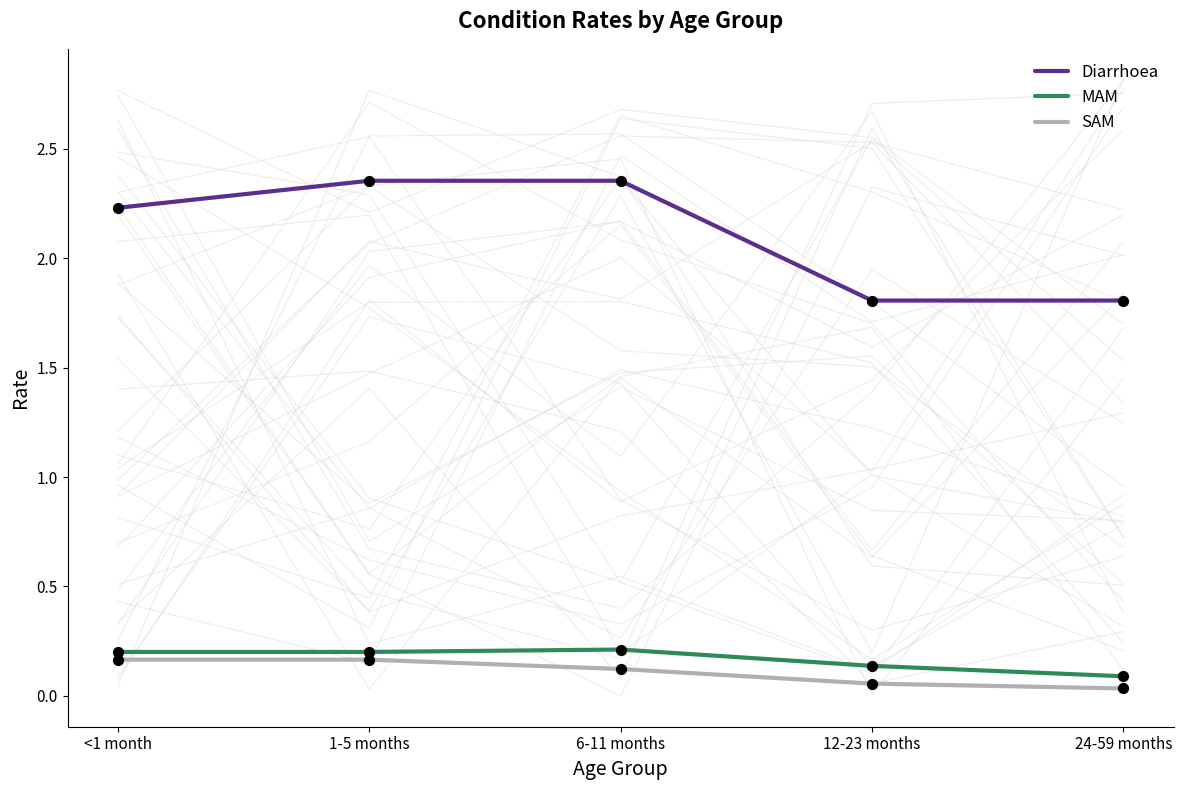

Which series has the widest spread of Y values?

Diarrhoea